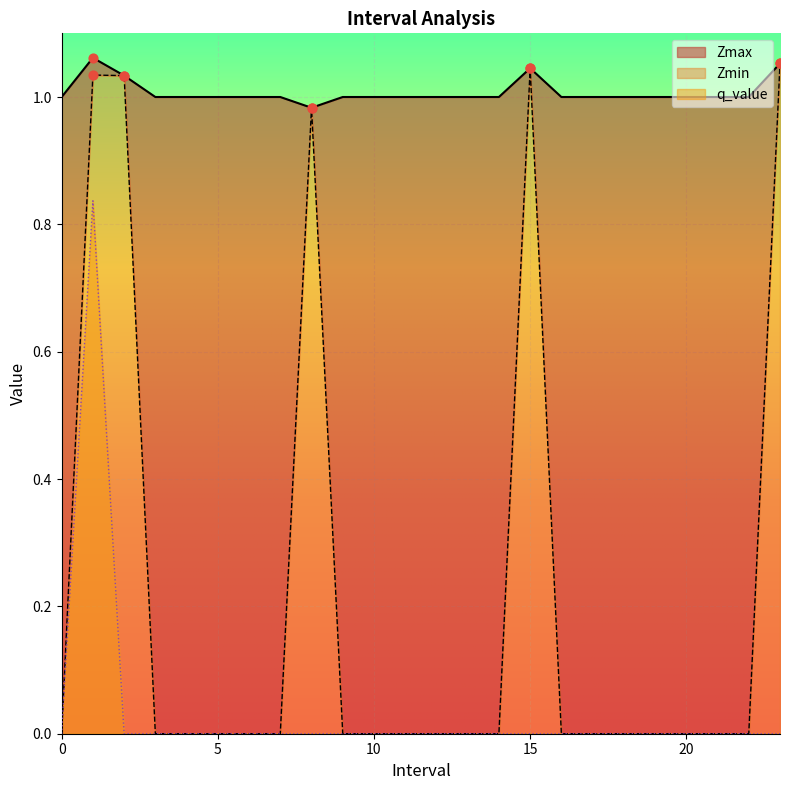

What is the total value across all series at 7?

1.0